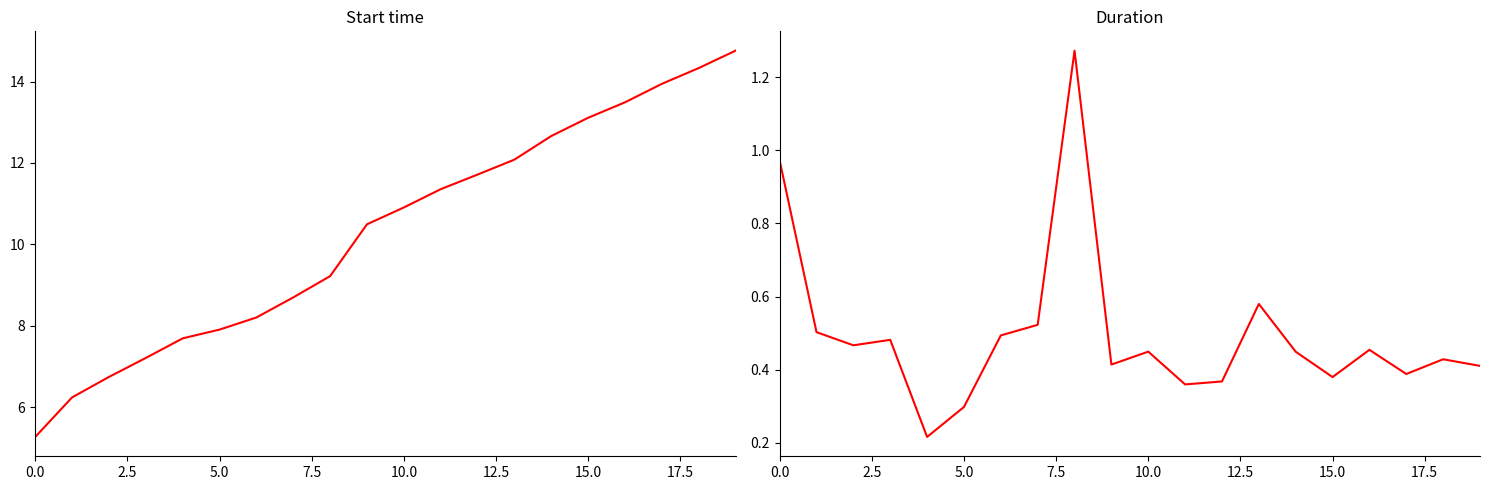

True or false: Start time has more than 0 interior local peaks.

False